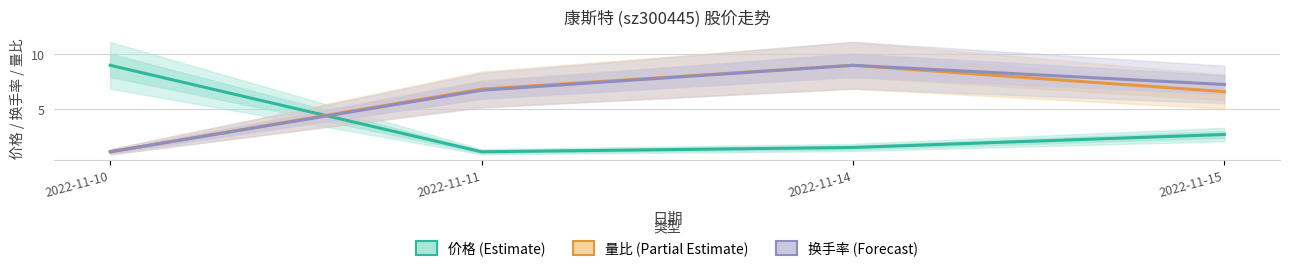

True or false: 价格 and 量比 intersect in this chart.

True